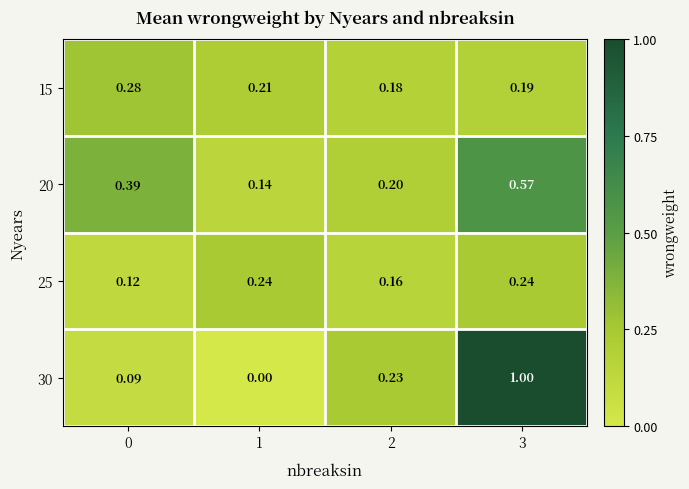

Rank the series by their maximum value, from lowest to highest.

25, 15, 20, 30